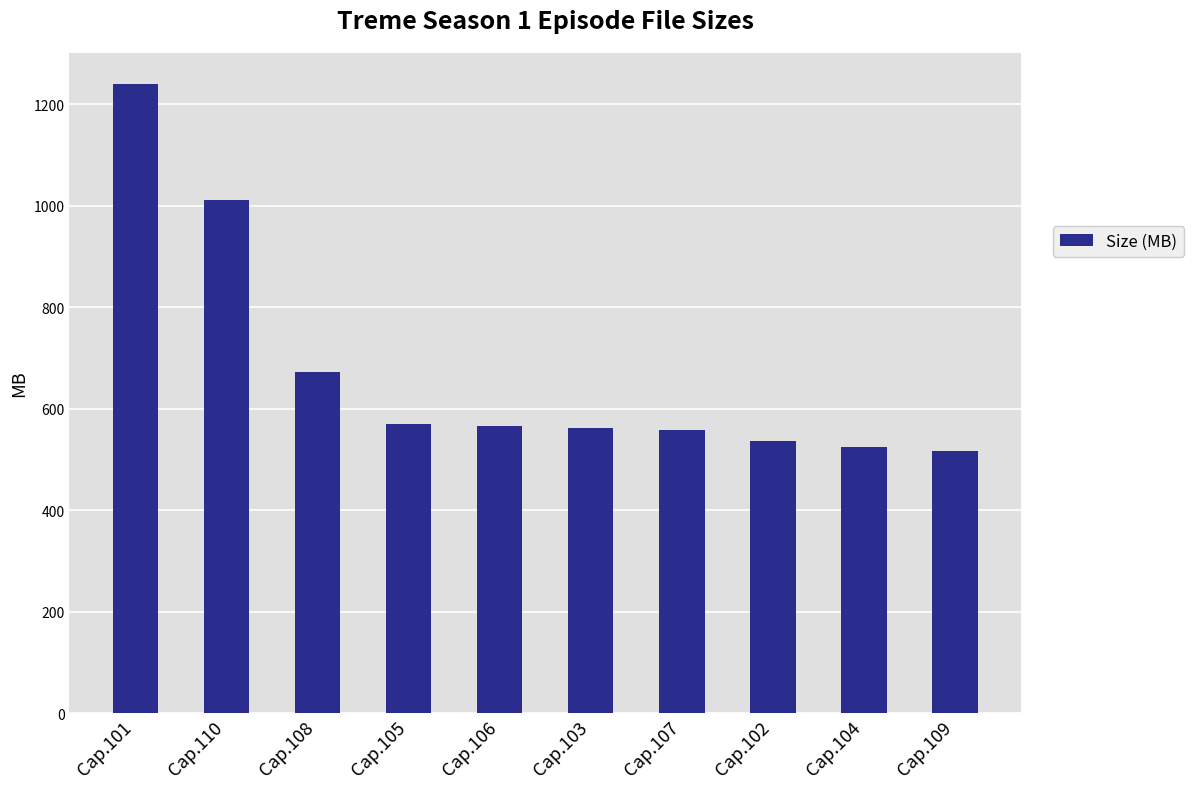

What is the average value?

675.5